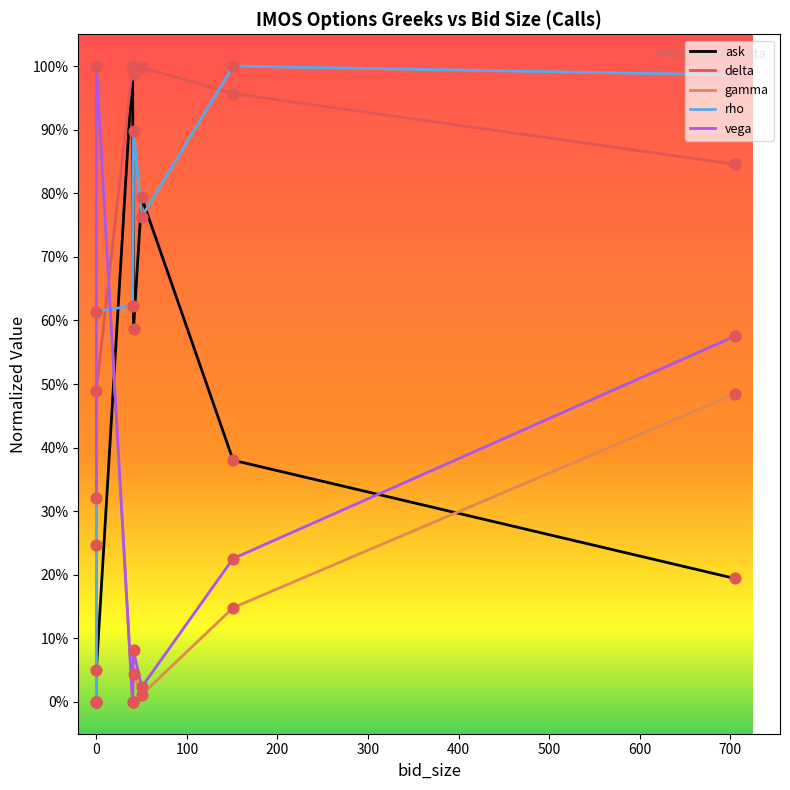

What are all the series names shown in the legend?

ask, delta, gamma, rho, vega